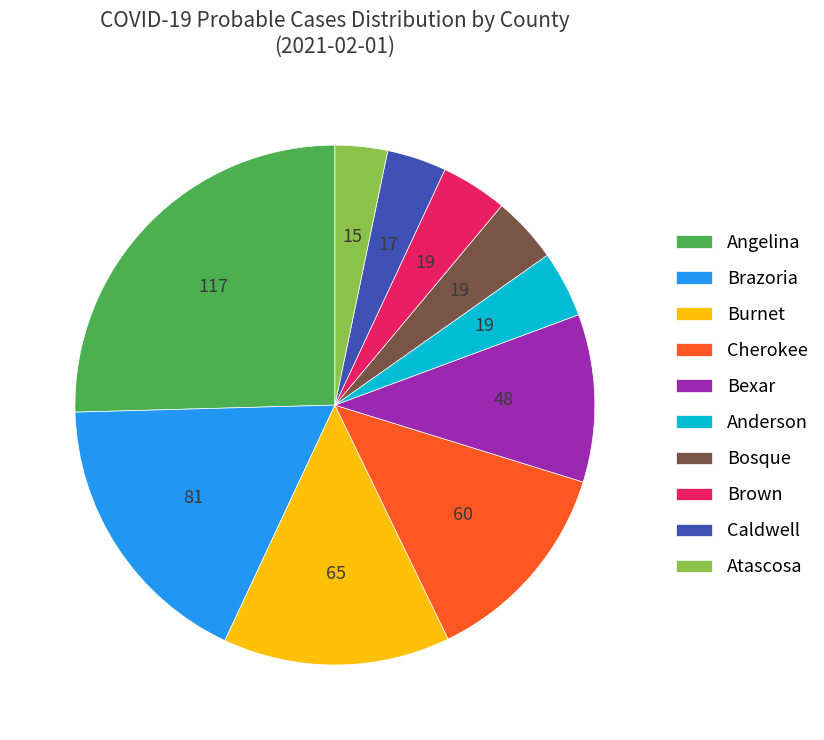

Combined, do Brown and Caldwell account for over 50%?

No